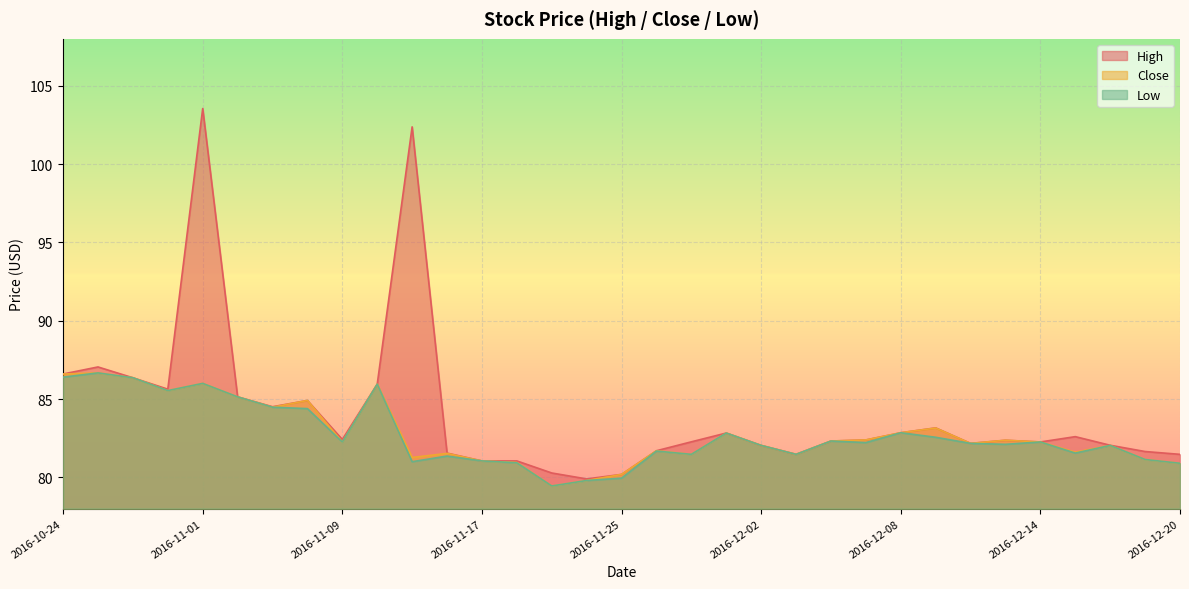

How many distinct data groups are displayed?

3